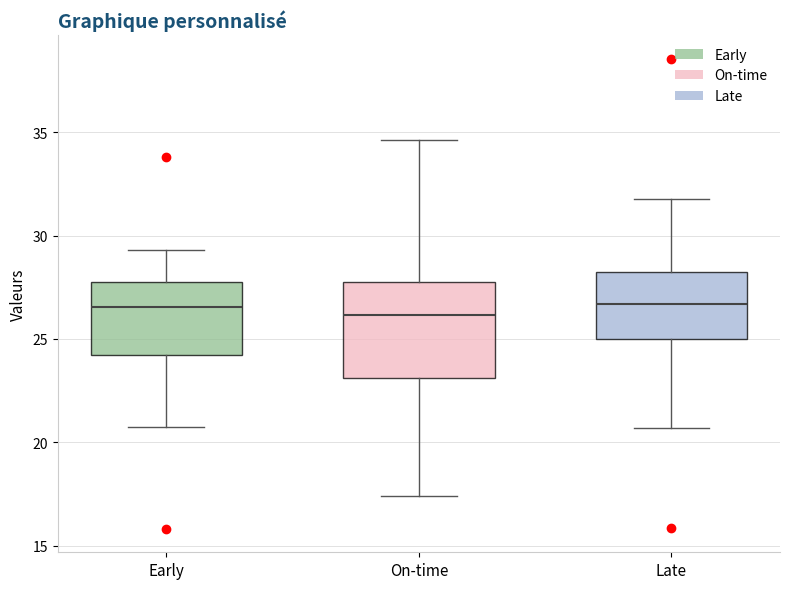

Reading left to right, transcribe this box plot: for each box, give where its median line is, the range the box spans, and where its two whiskers end, as read against the y-axis. The values are not printed on the chart, so give them approximately, as read against the axis.

Early: median 26.5, box 24.0 to 28.0, whiskers 20.5 to 29.5
On-time: median 26.0, box 23.0 to 27.5, whiskers 17.5 to 34.5
Late: median 26.5, box 25.0 to 28.0, whiskers 20.5 to 32.0